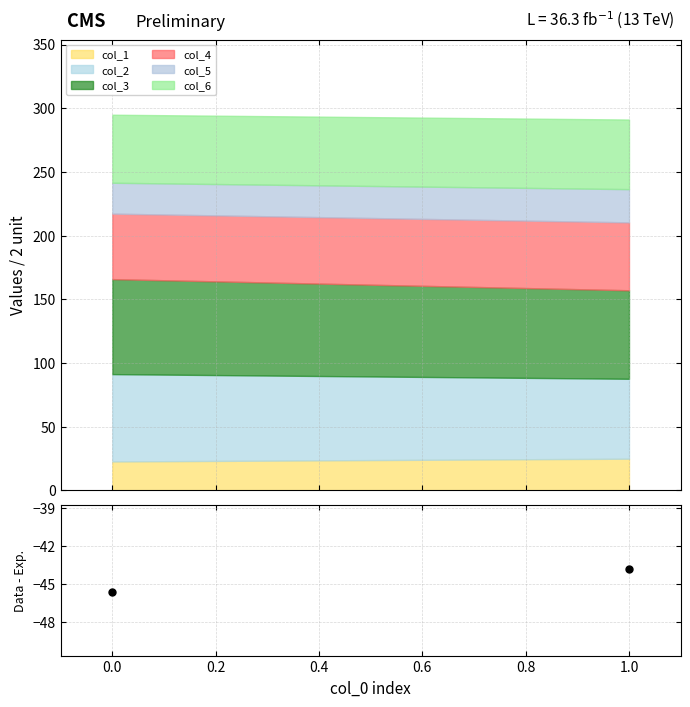

What is the highest value of the col_1 series?

24.8